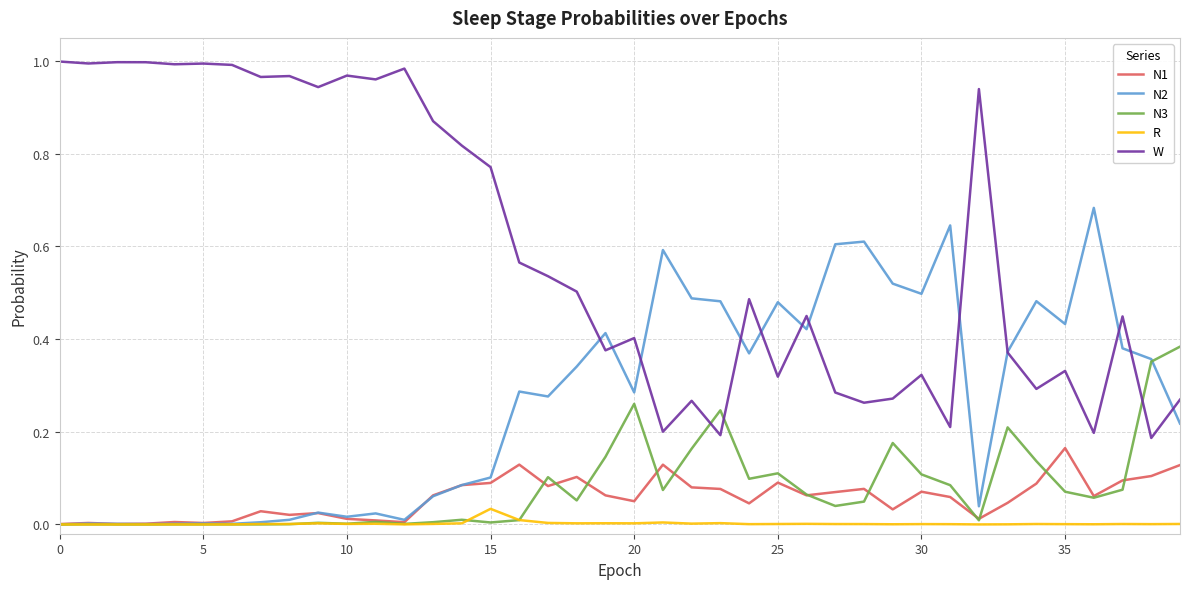

List the series in order of their peak value, highest first.

W, N2, N3, N1, R